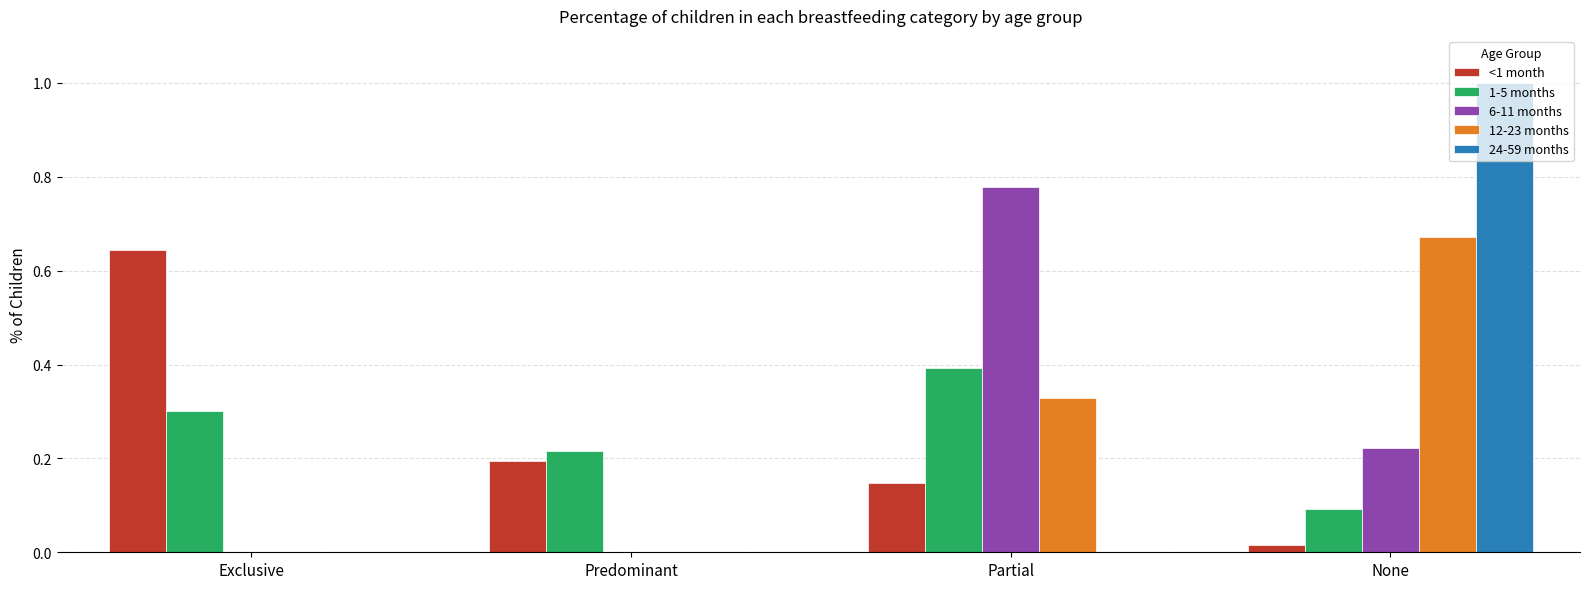

Between Exclusive and Predominant, which series saw the biggest shift?

<1 month